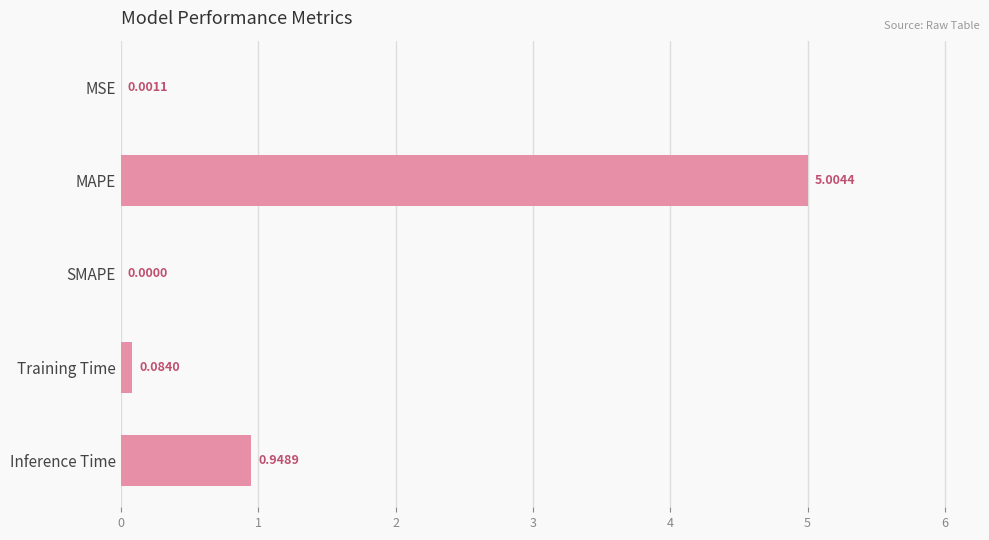

Are the bars horizontal?

Yes